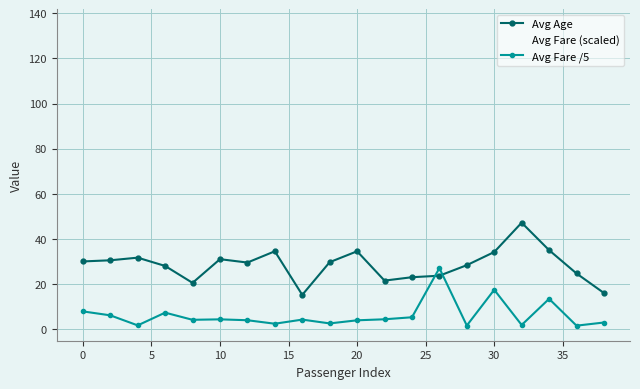

Does the chart have visible grid lines?

Yes